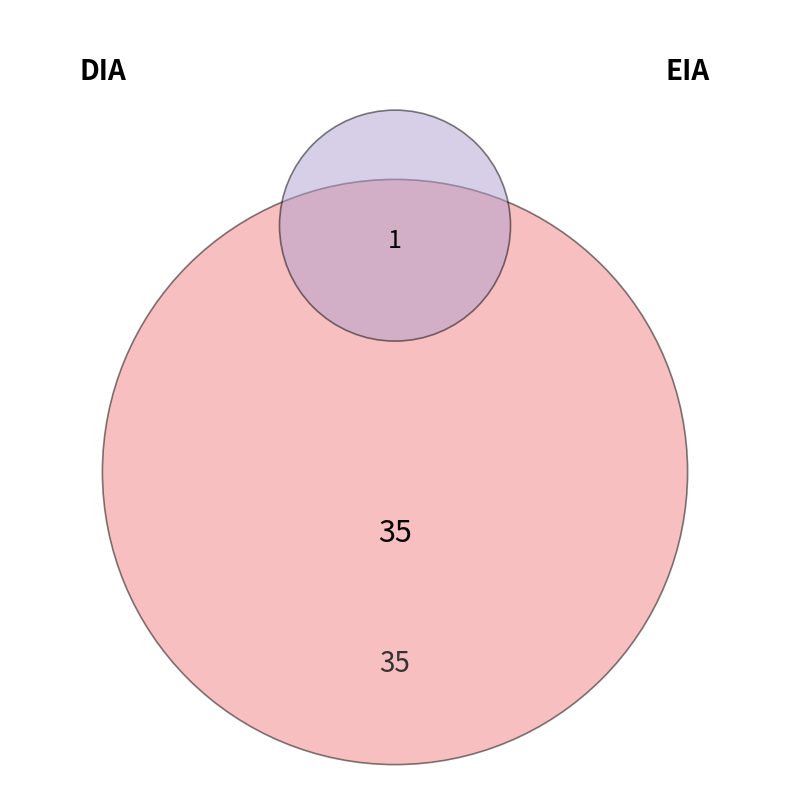

Which category accounts for the majority?

DIA